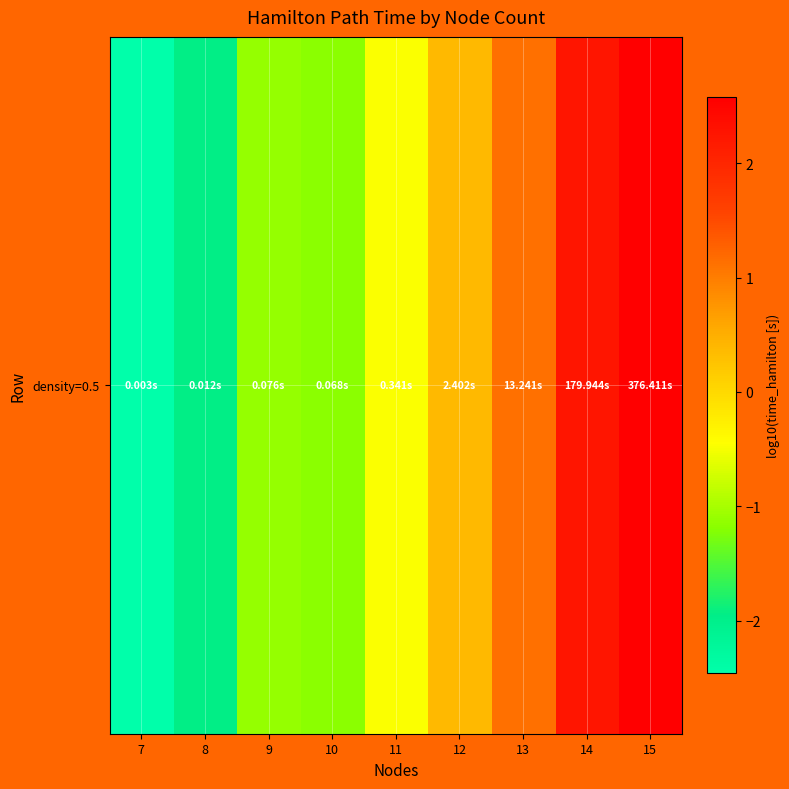

What is the difference between the values at 9 and 15?

3.7